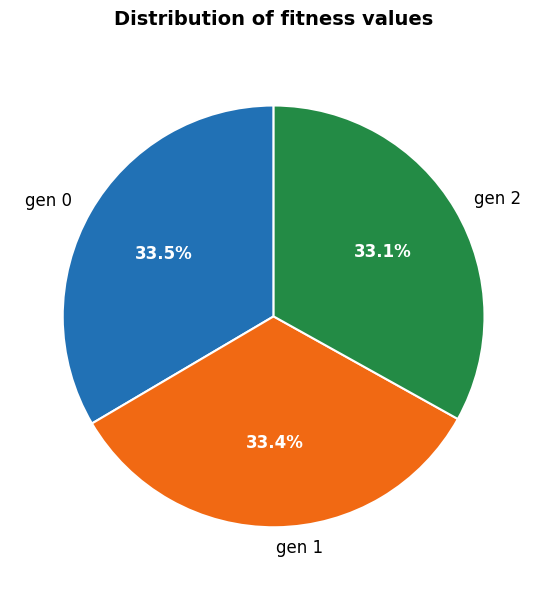

What percentage is the gen 2 slice, to the nearest percent?

33%